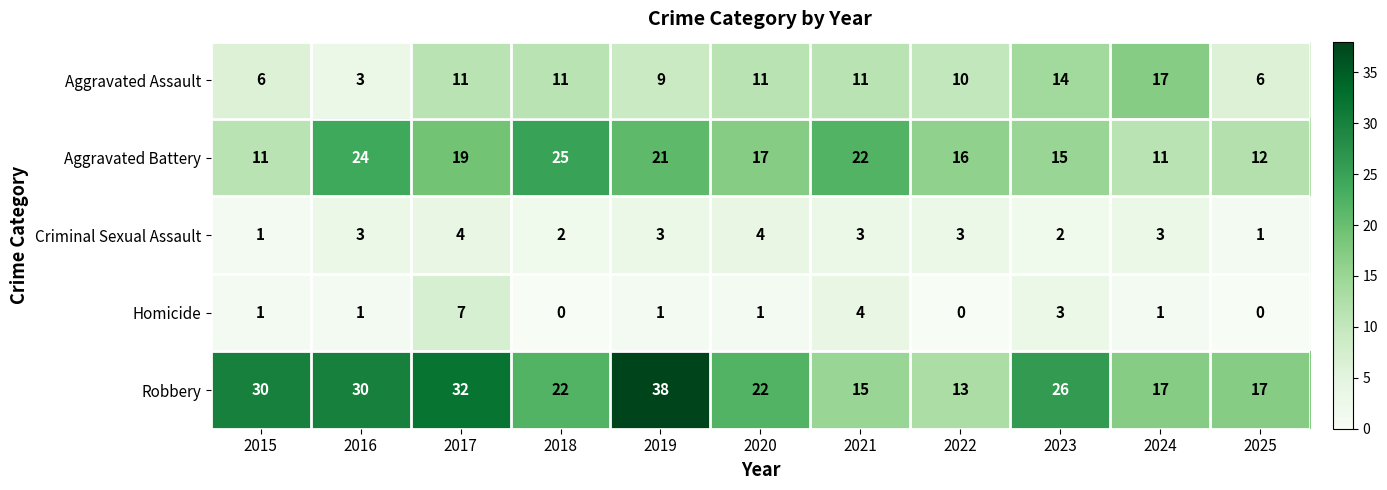

What is the difference between the Aggravated Battery values at 2022 and 2025?

4